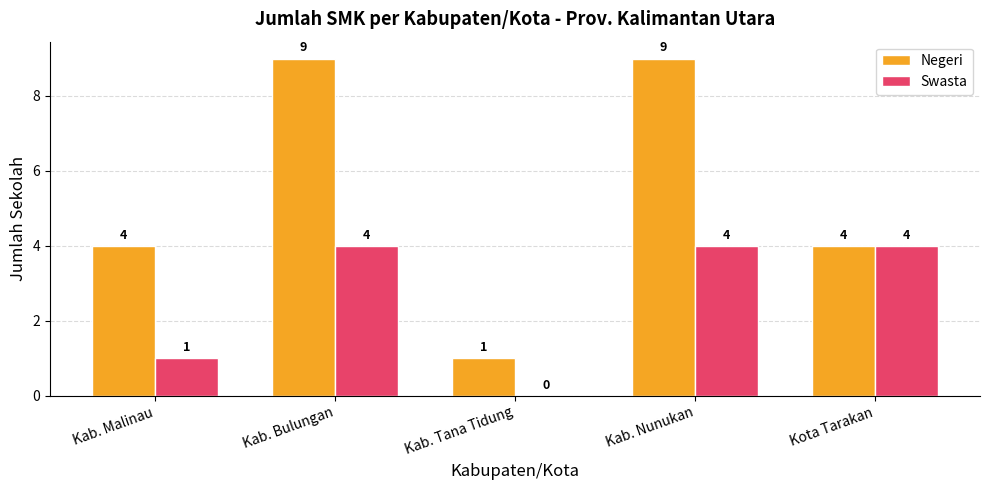

What is the maximum value shown in the chart?

9